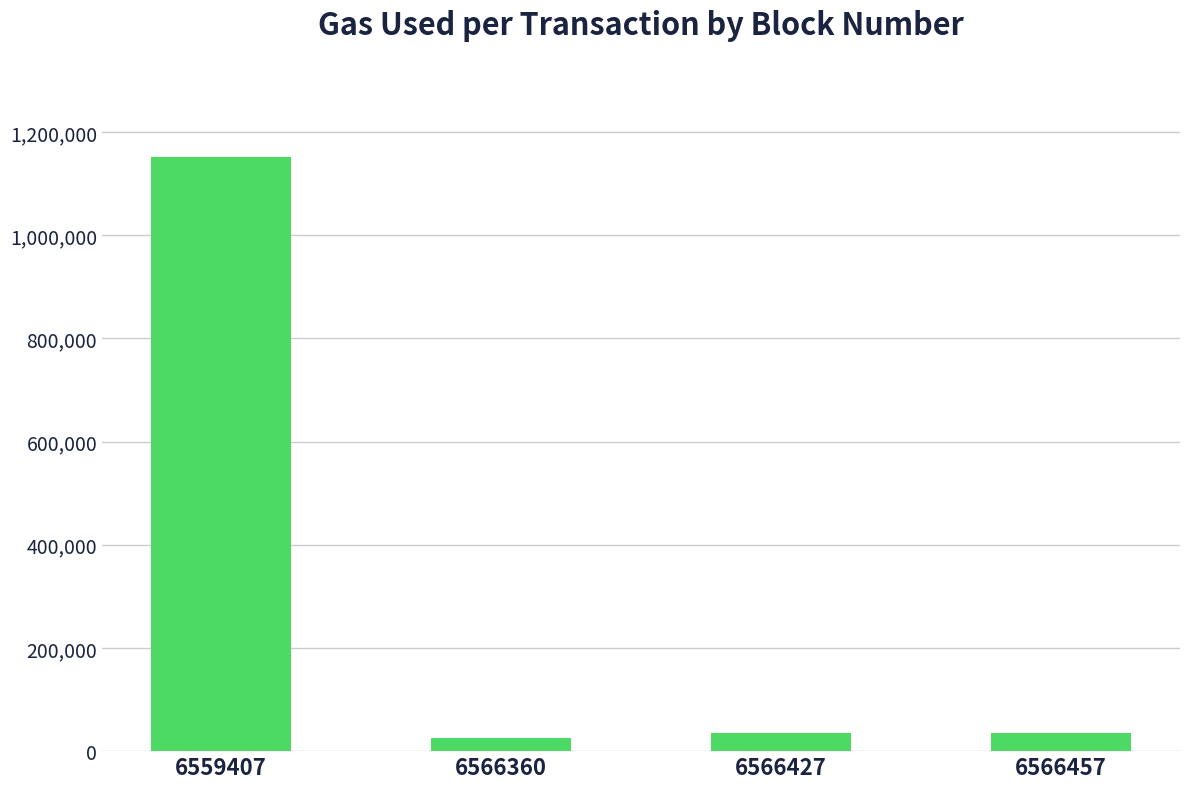

What is the value of the 2nd bar from the left?

25721